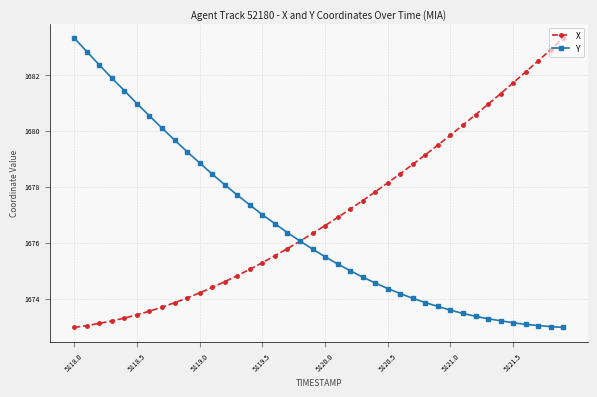

What is the value of the X point at the 27th from the left?

1678.5